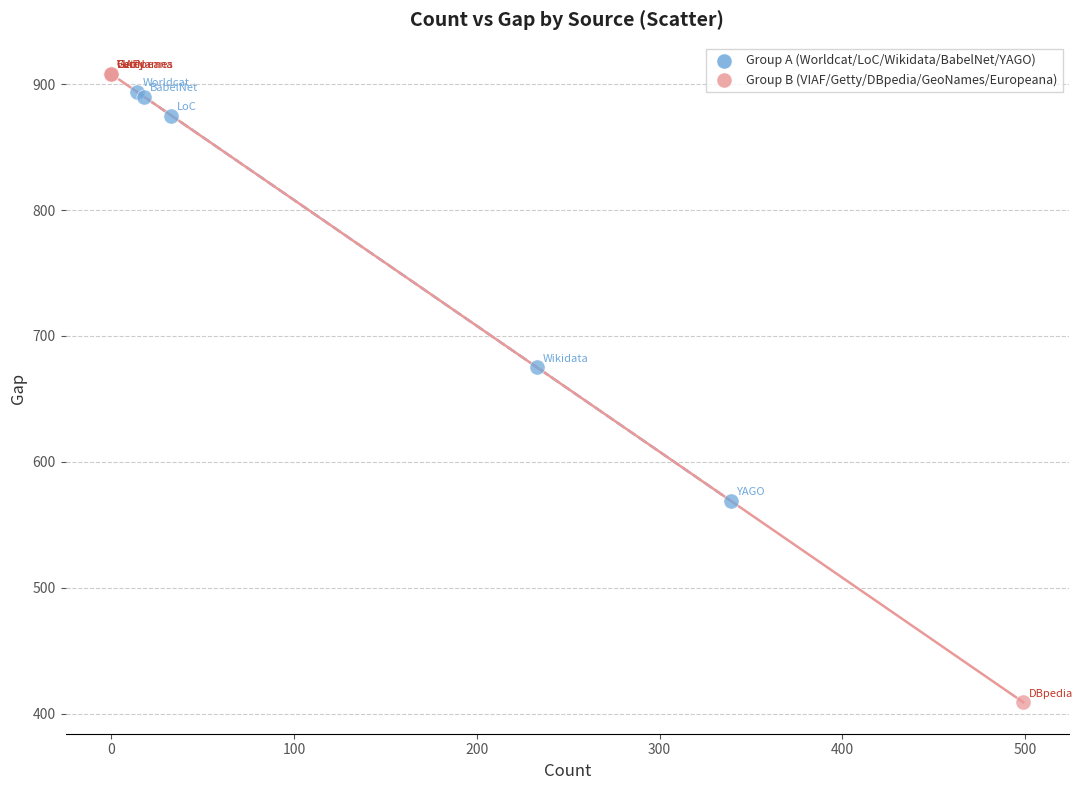

Which series has the widest spread of Y values?

Group B (VIAF/Getty/DBpedia/GeoNames/Europeana)